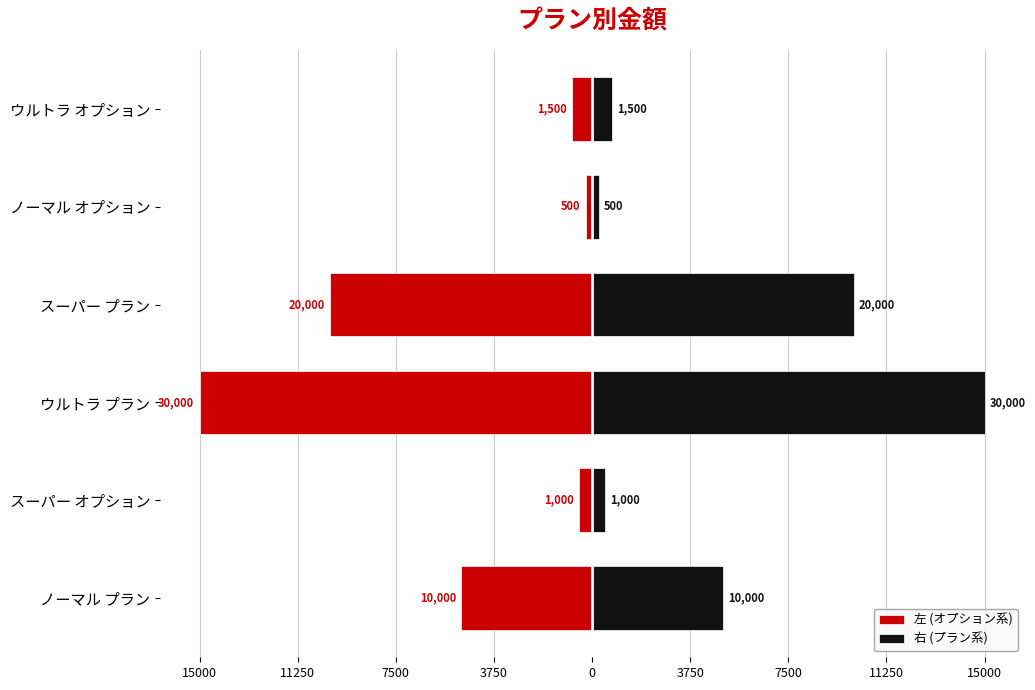

How many groups of bars are there?

6